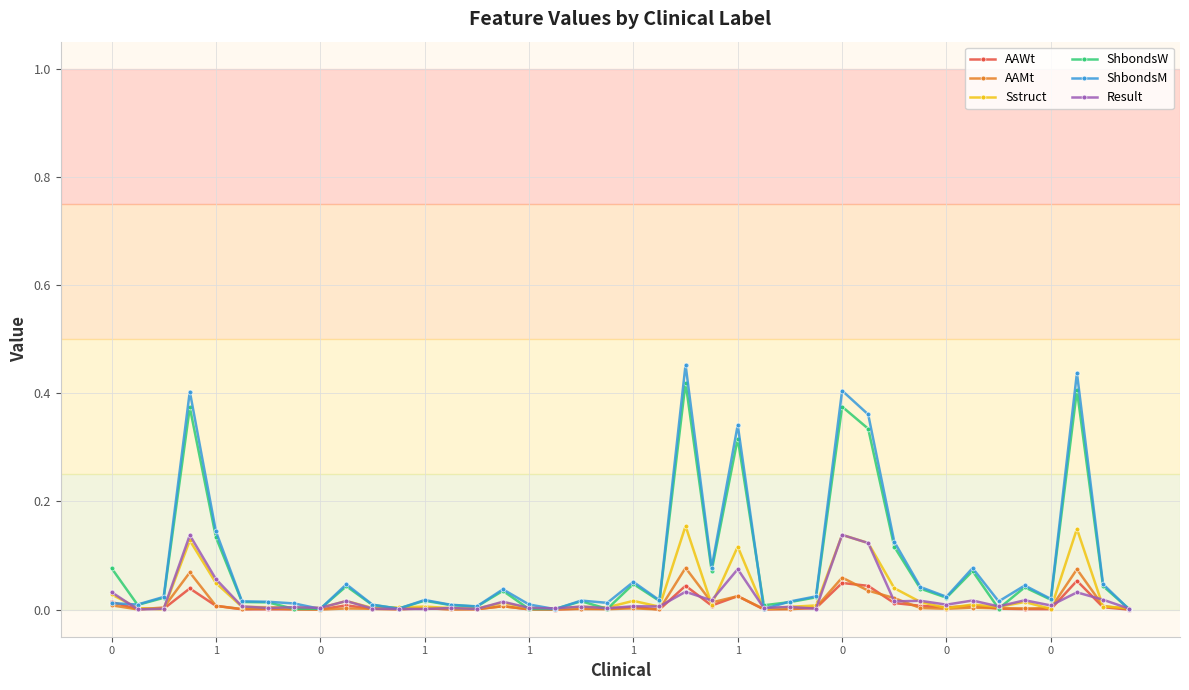

Which series has the largest range (max minus min)?

ShbondsM